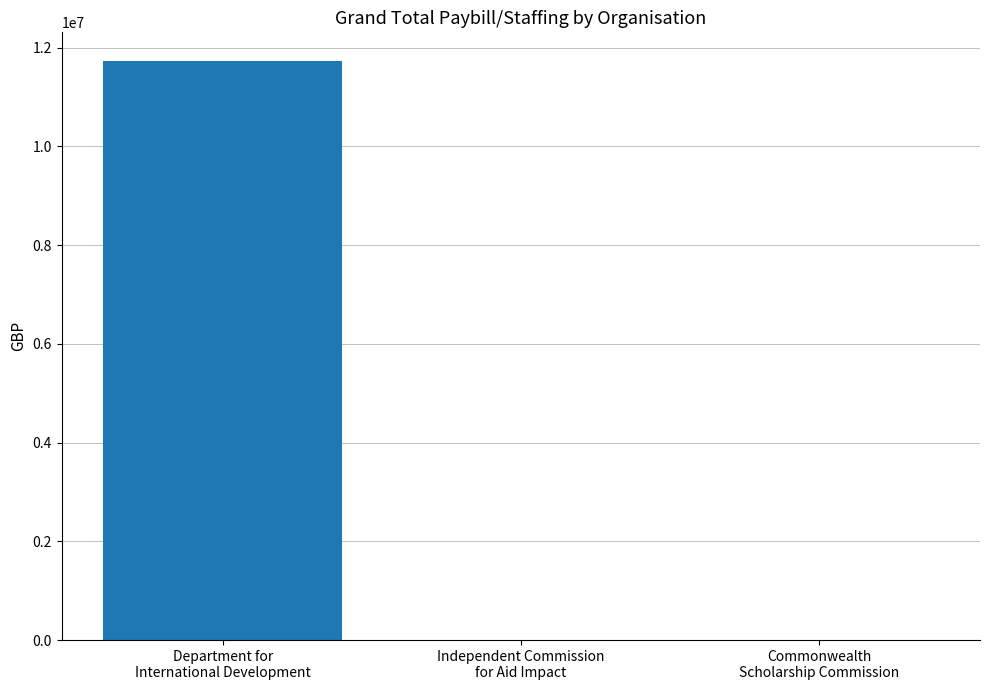

What is the maximum value shown in the chart?

11722347.6